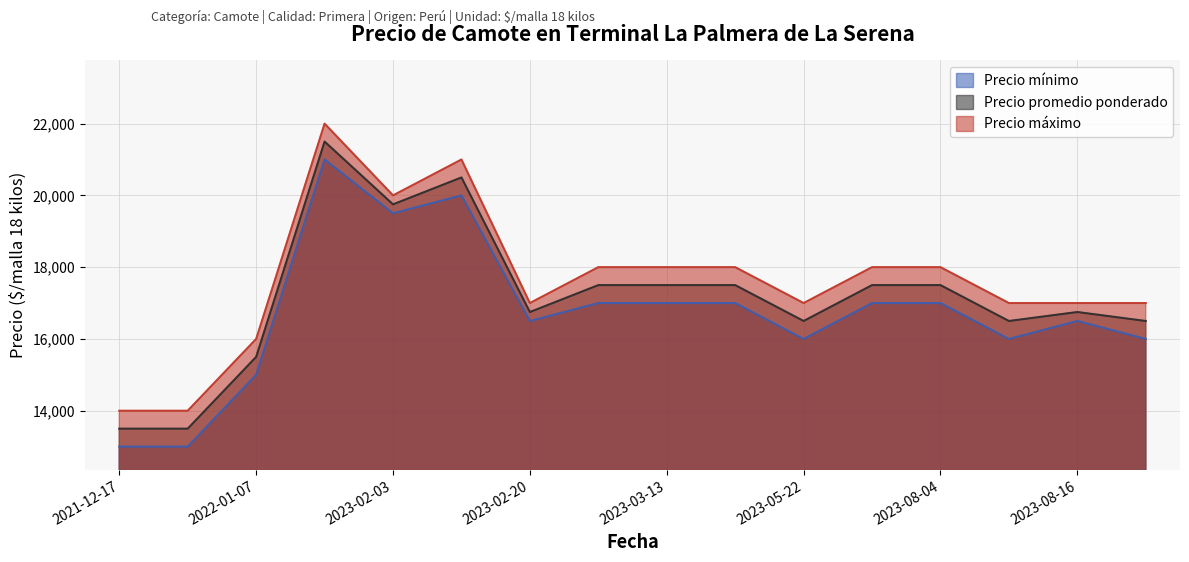

What is the value of the Precio mínimo point at the 5th from the left?

19500